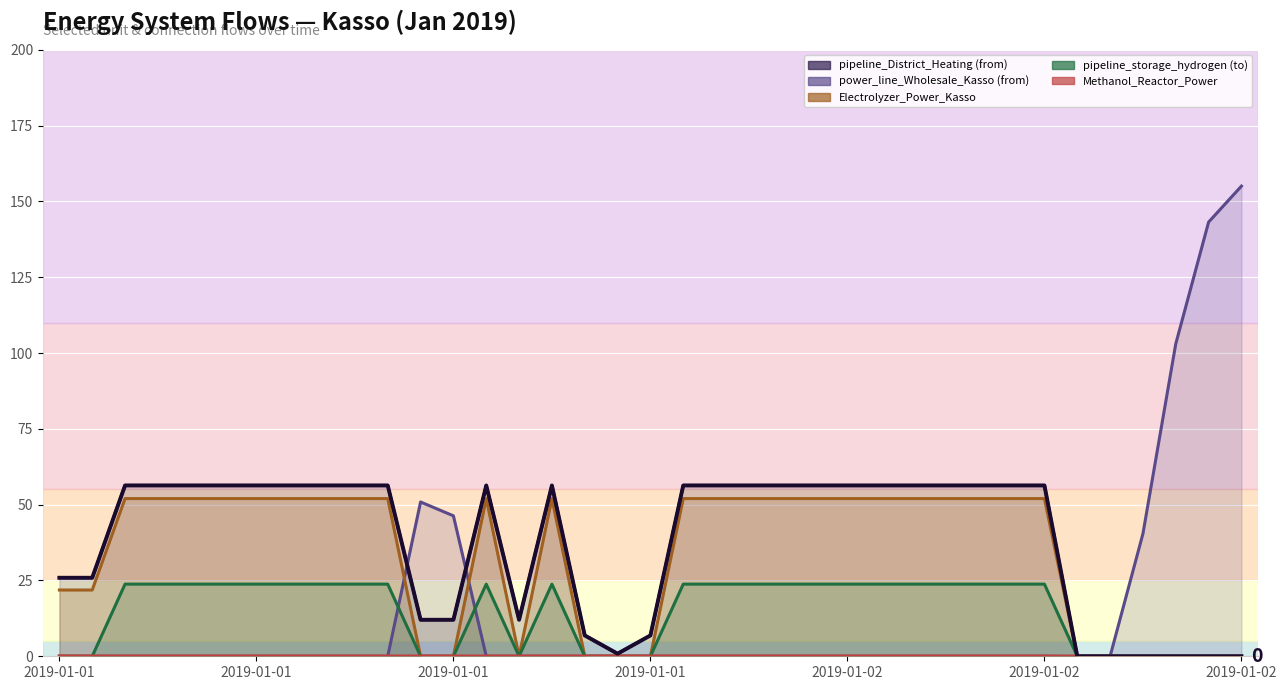

Which series has the largest range (max minus min)?

power_line_Wholesale_Kasso (from)